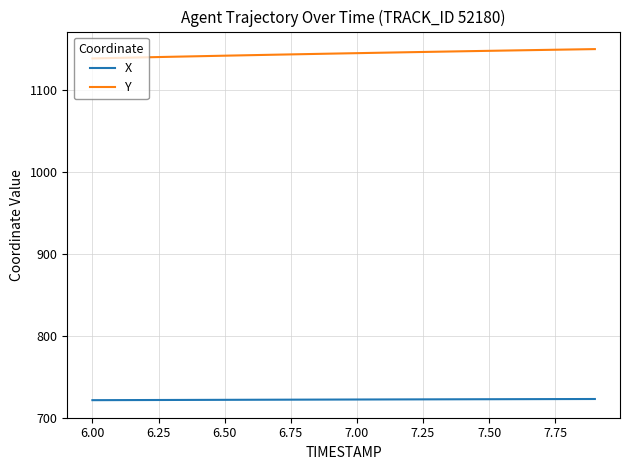

What is the greatest value displayed?

1150.0